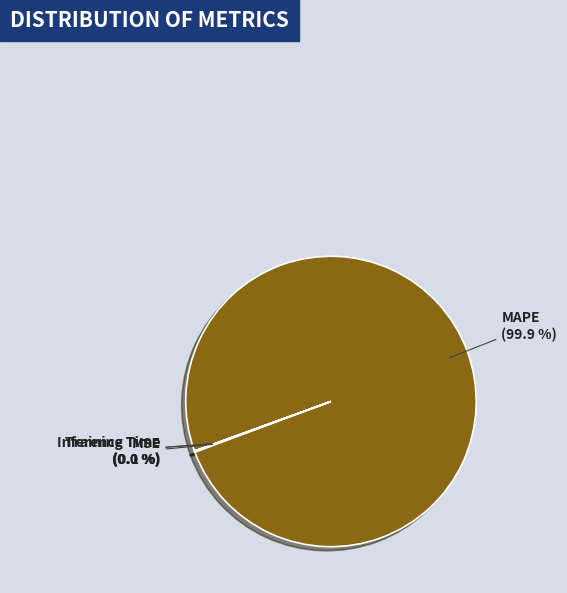

What percentage is NOT represented by MAPE?

0.1%